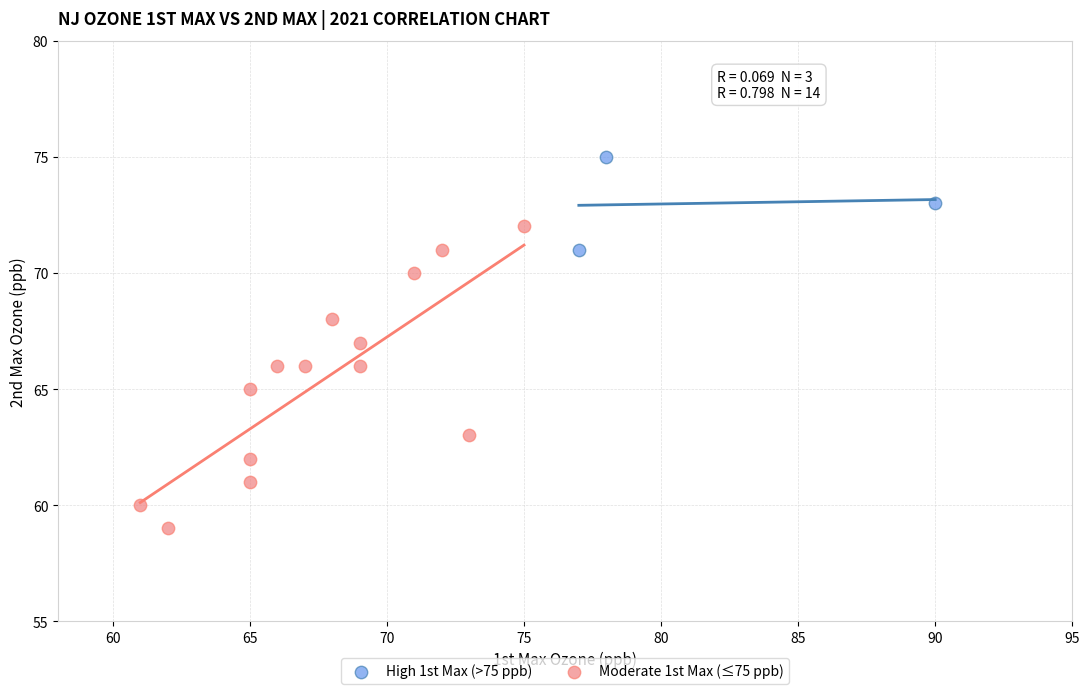

Which series contains the lowest Y value?

Moderate 1st Max (≤75 ppb)